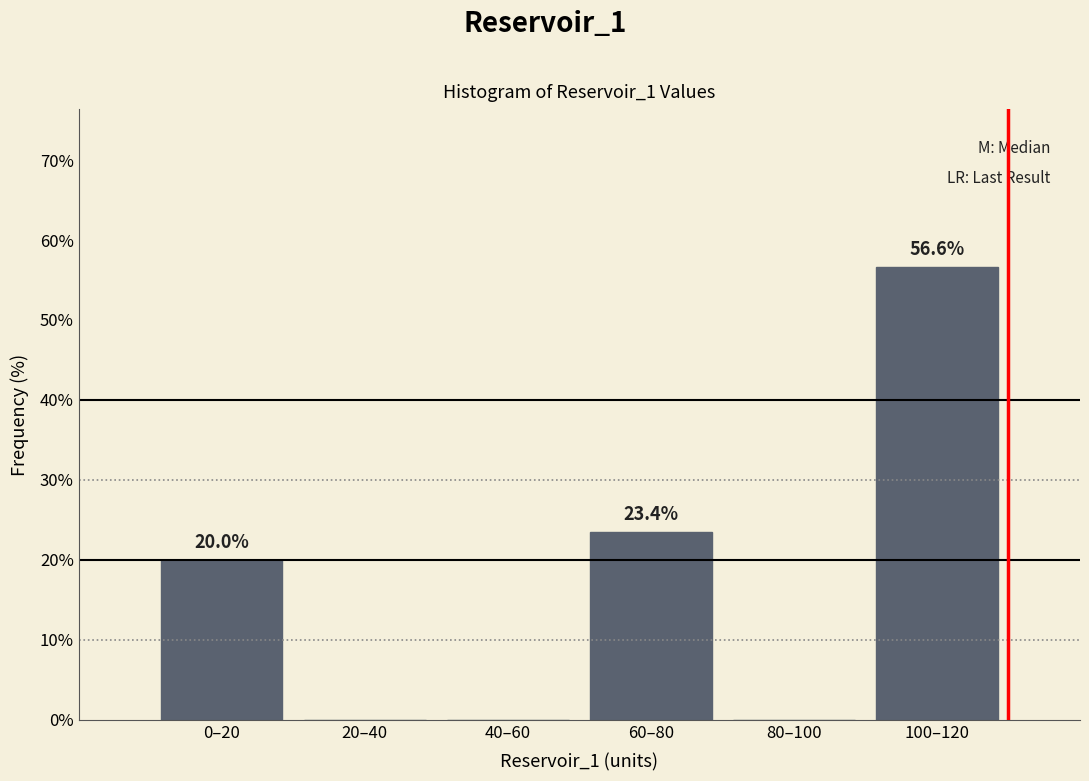

Reading left to right, what are all the values shown in this chart?

0–20=20.0	20–40=0.0	40–60=0.0	60–80=23.4	80–100=0.0	100–120=56.6